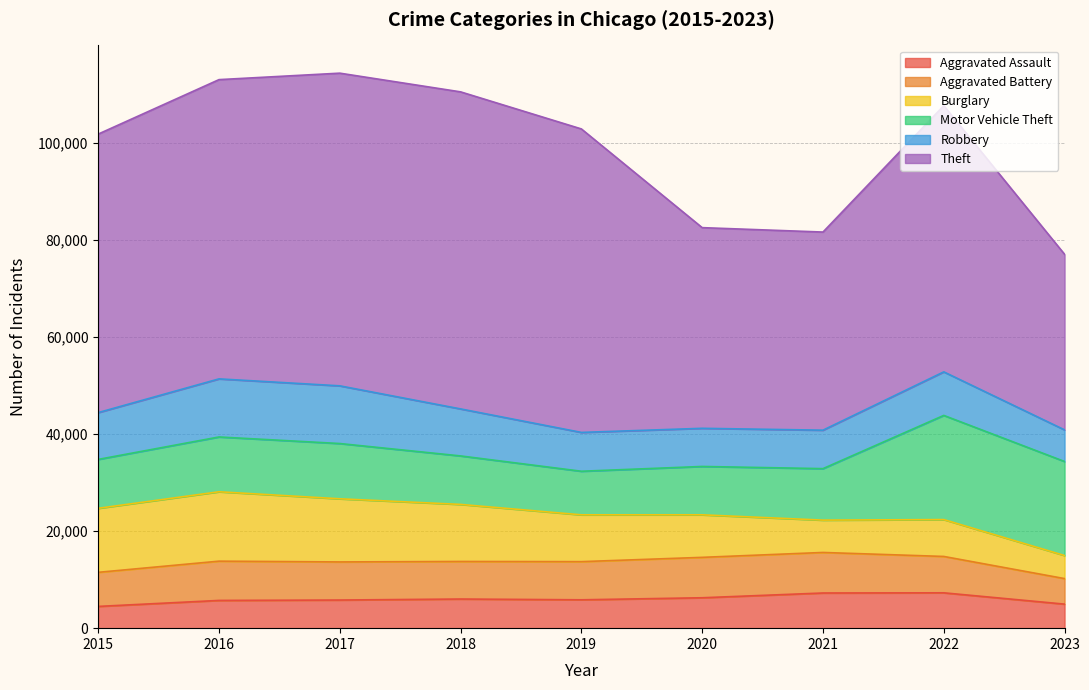

Reading left to right, list all the values displayed in this chart.

Aggravated Assault: 2015=4480	2016=5712	2017=5793	2018=6001	2019=5841	2020=6262	2021=7242	2022=7280	2023=4951
Aggravated Battery: 2015=7018	2016=8086	2017=7845	2018=7734	2019=7857	2020=8320	2021=8347	2022=7488	2023=5256
Burglary: 2015=13184	2016=14289	2017=13001	2018=11747	2019=9638	2020=8758	2021=6659	2022=7593	2023=4750
Motor Vehicle Theft: 2015=10068	2016=11286	2017=11380	2018=9985	2019=8977	2020=9959	2021=10602	2022=21450	2023=19361
Robbery: 2015=9638	2016=11960	2017=11880	2018=9681	2019=7995	2020=7855	2021=7918	2022=8965	2023=6511
Theft: 2015=57350	2016=61621	2017=64386	2018=65286	2019=62492	2020=41321	2021=40799	2022=54820	2023=36158